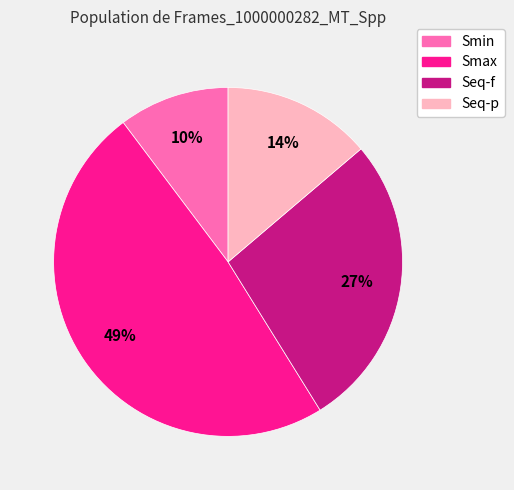

Is there any slice that represents more than half of the pie?

No